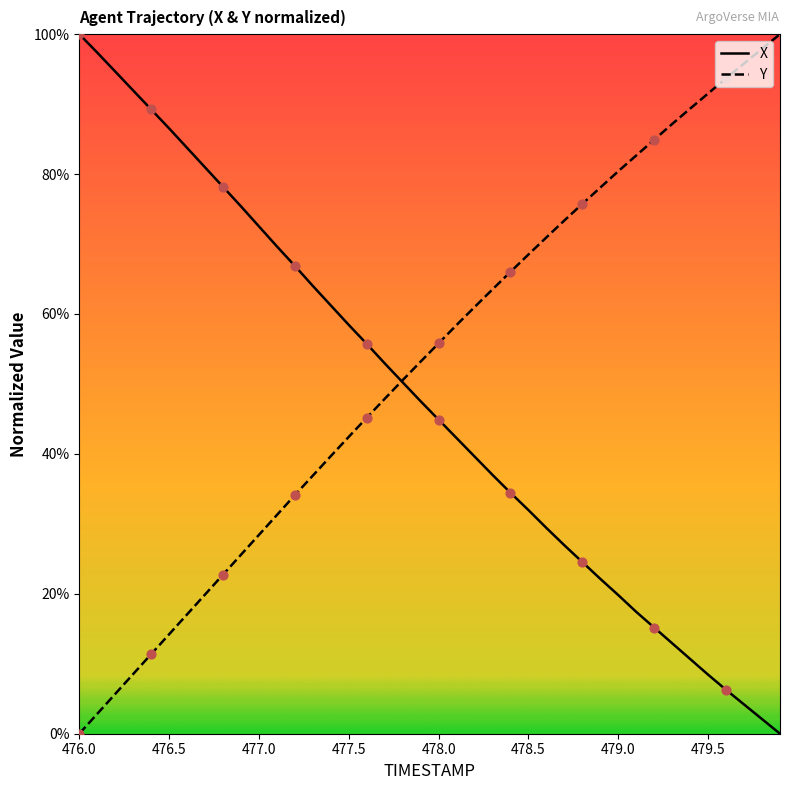

List the series in order of their overall mean, lowest first.

X, Y